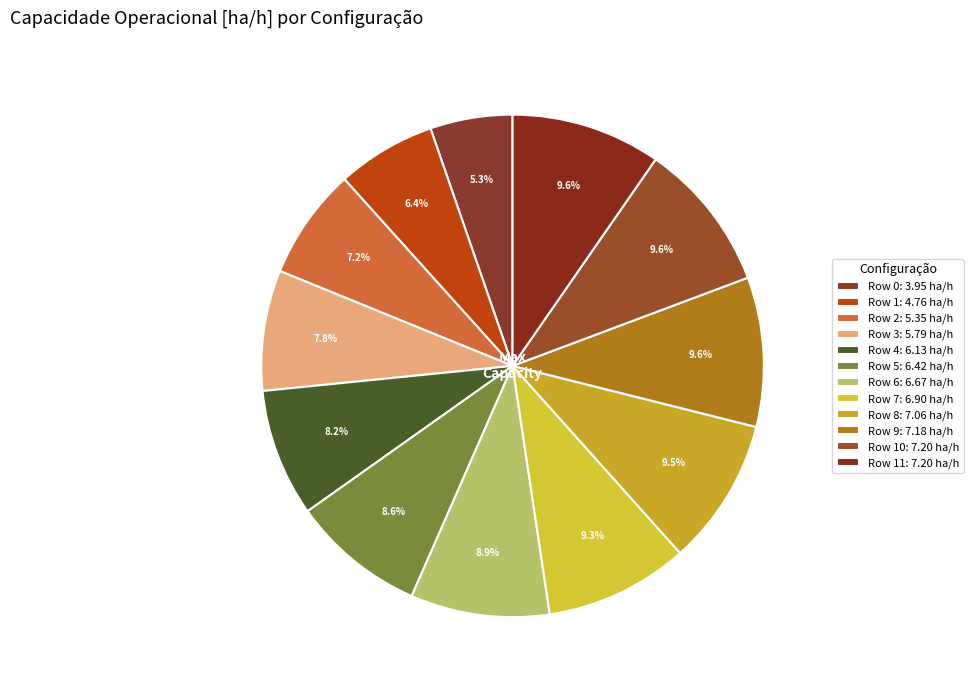

How many slices are in this pie chart?

12